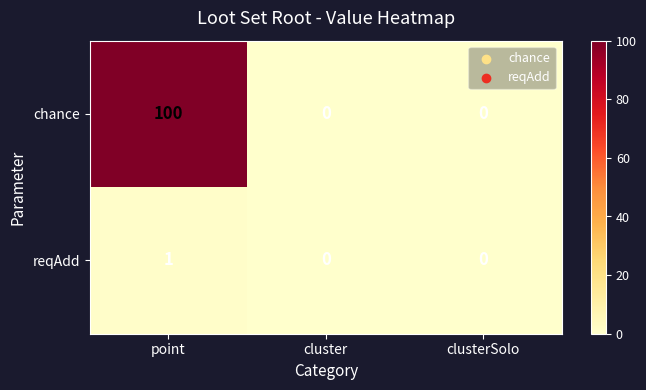

Rank the series by their maximum value, from lowest to highest.

reqAdd, chance